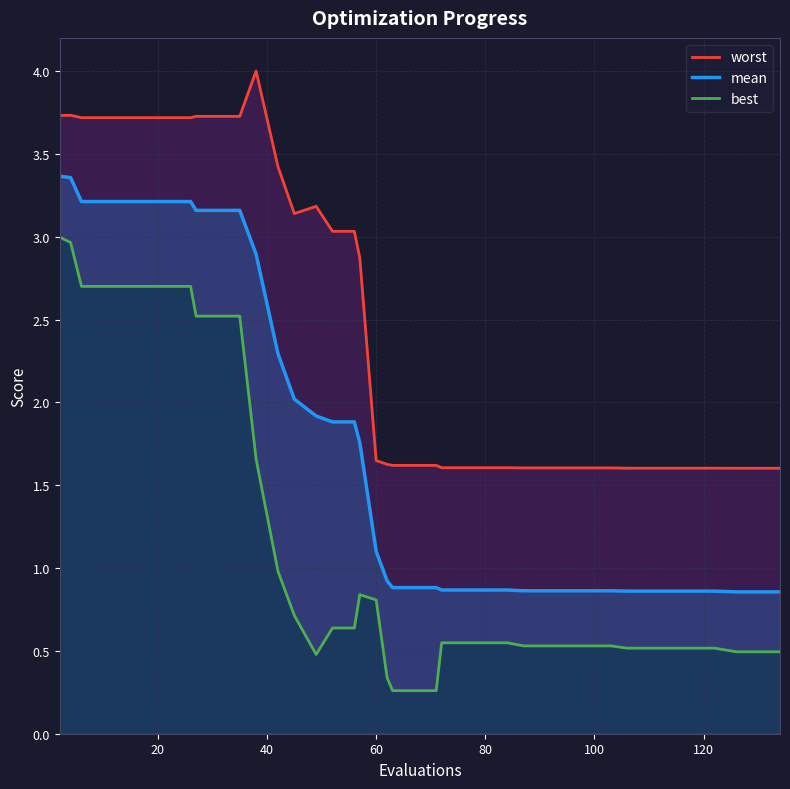

True or false: mean has more than 2 interior local peaks.

False